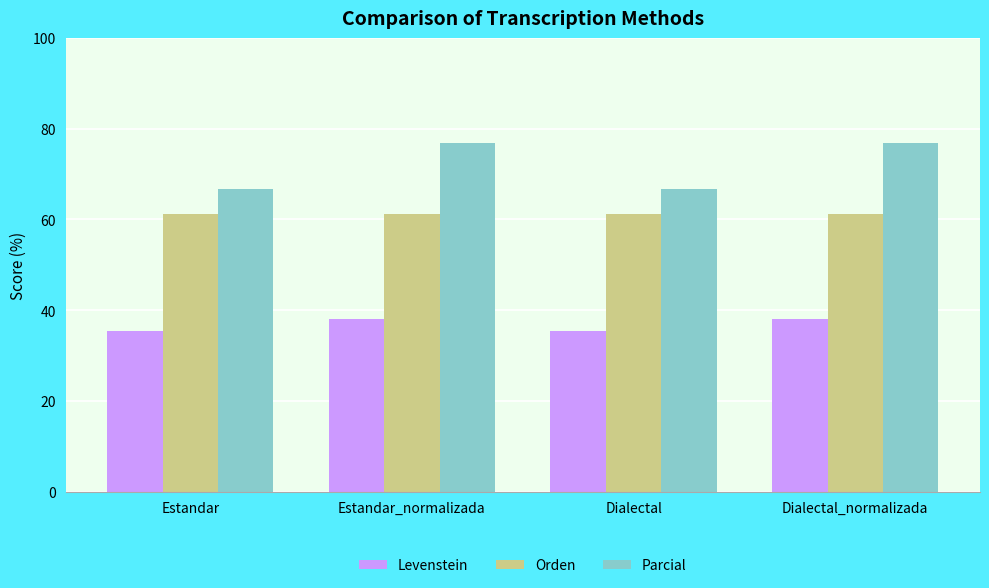

How many groups of bars are there?

4